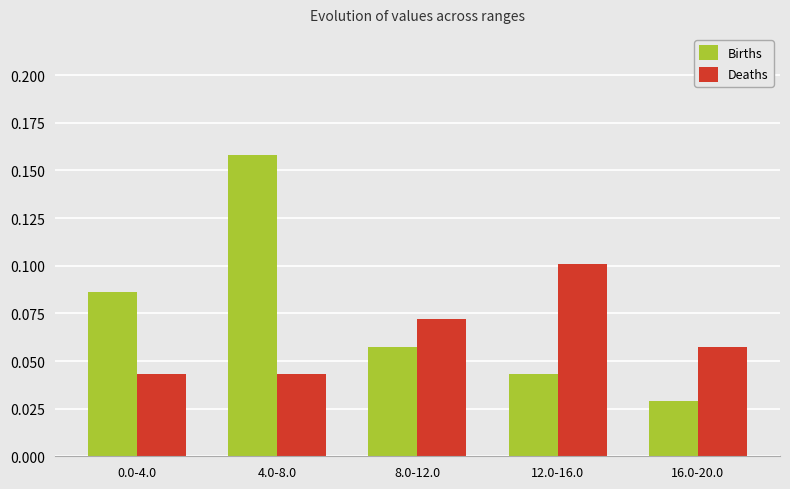

What is the sum of all Births values?

0.4